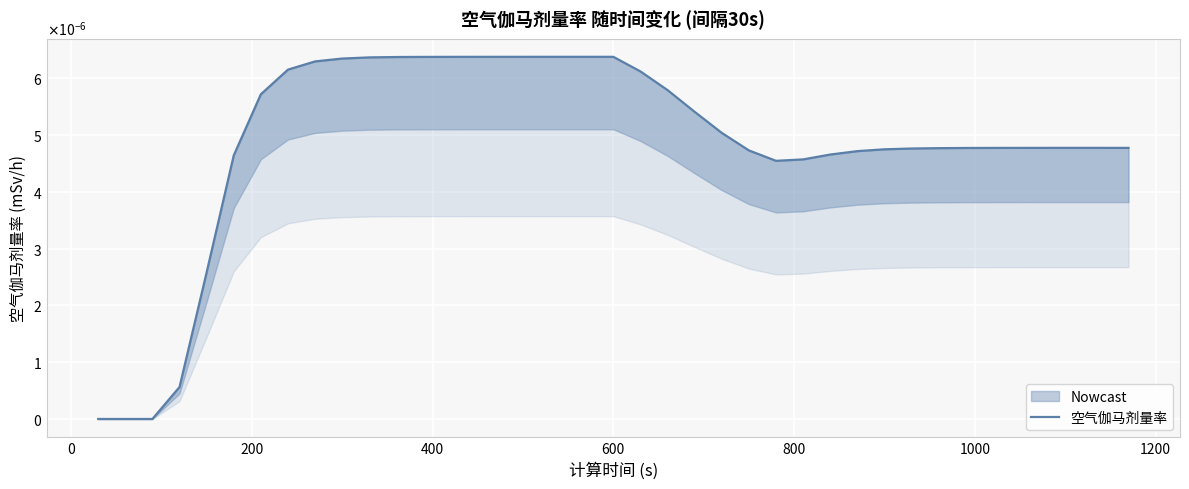

How many positive values are there?

36